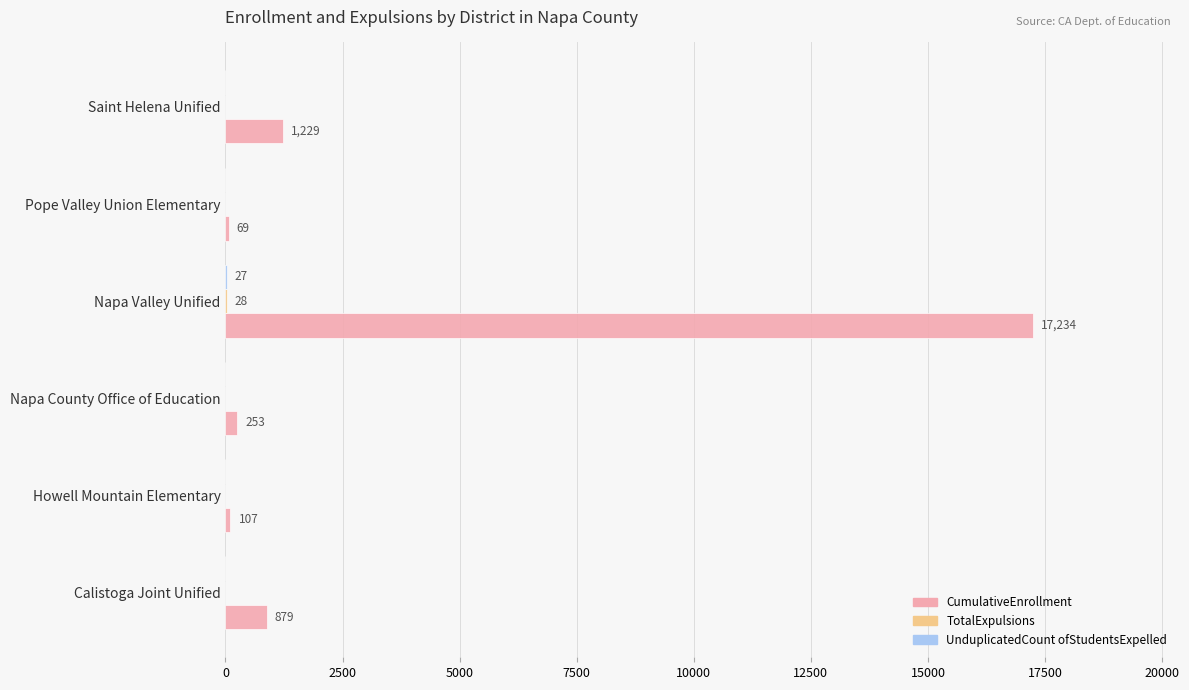

At which label does CumulativeEnrollment reach its peak?

Napa Valley Unified